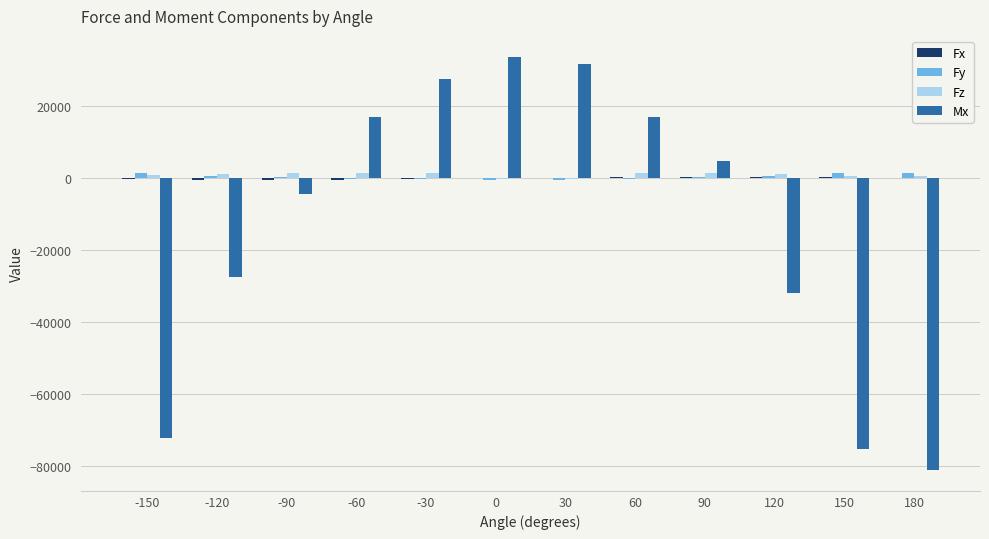

True or false: Fy has a value of -327.8 at -30.

True